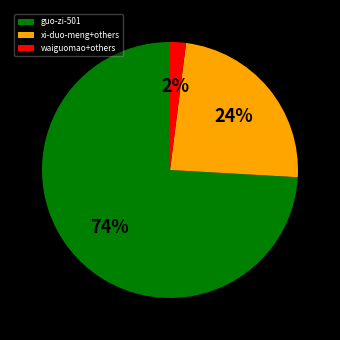

How many slices are in this pie chart?

3